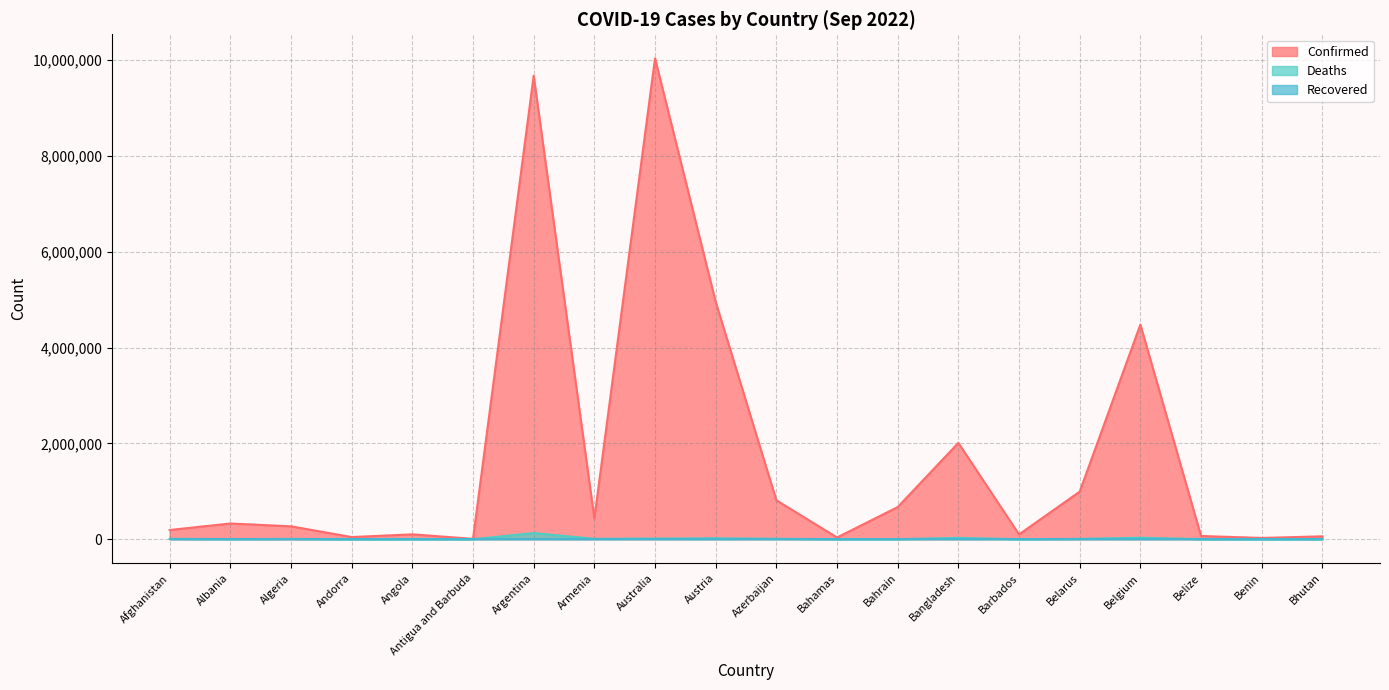

How many lines are shown in the chart?

3